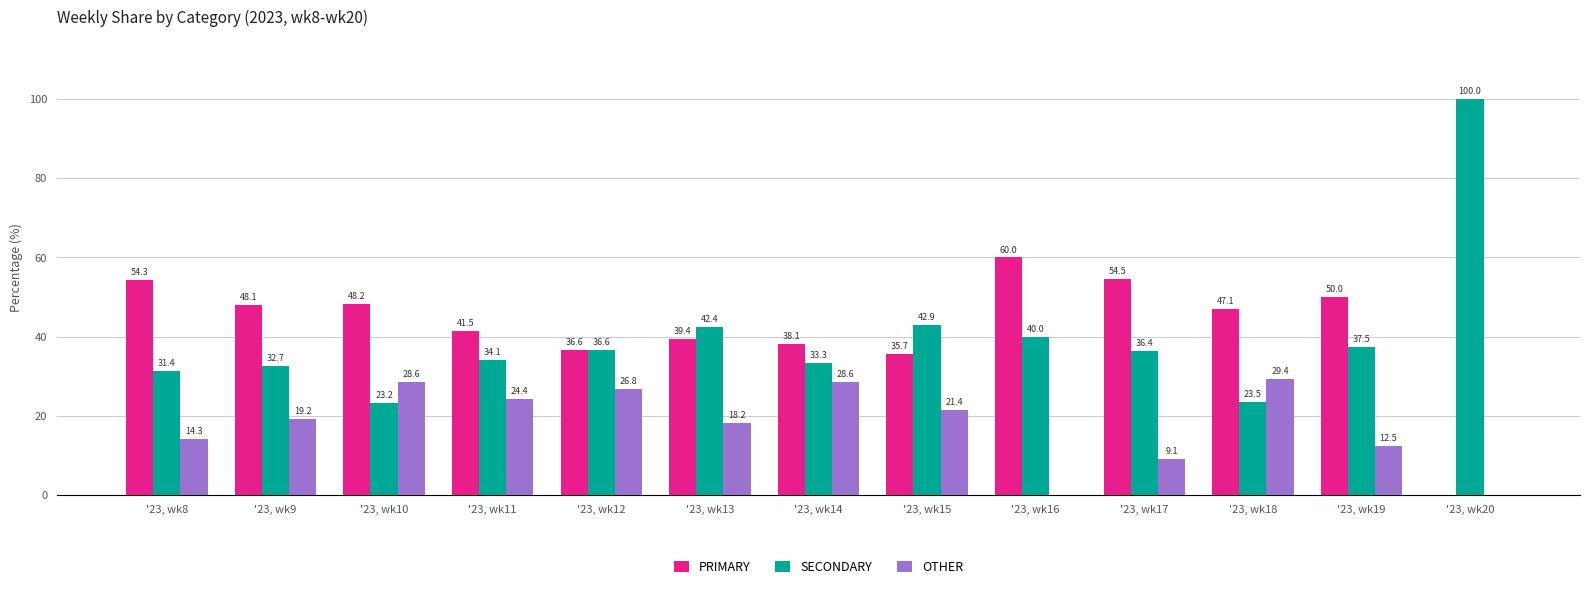

At which label is SECONDARY closest to 61?

'23, wk15